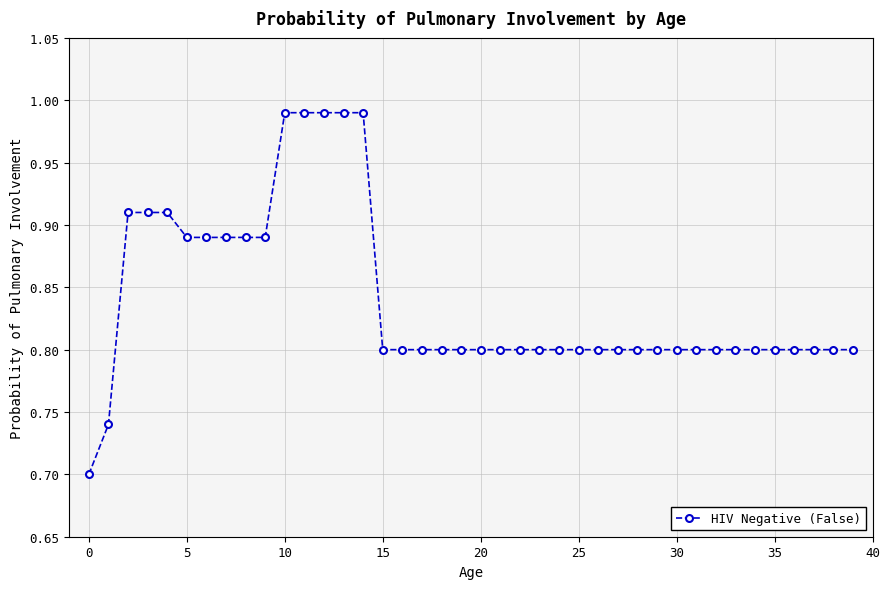

What is the difference between the maximum and minimum values?

0.3